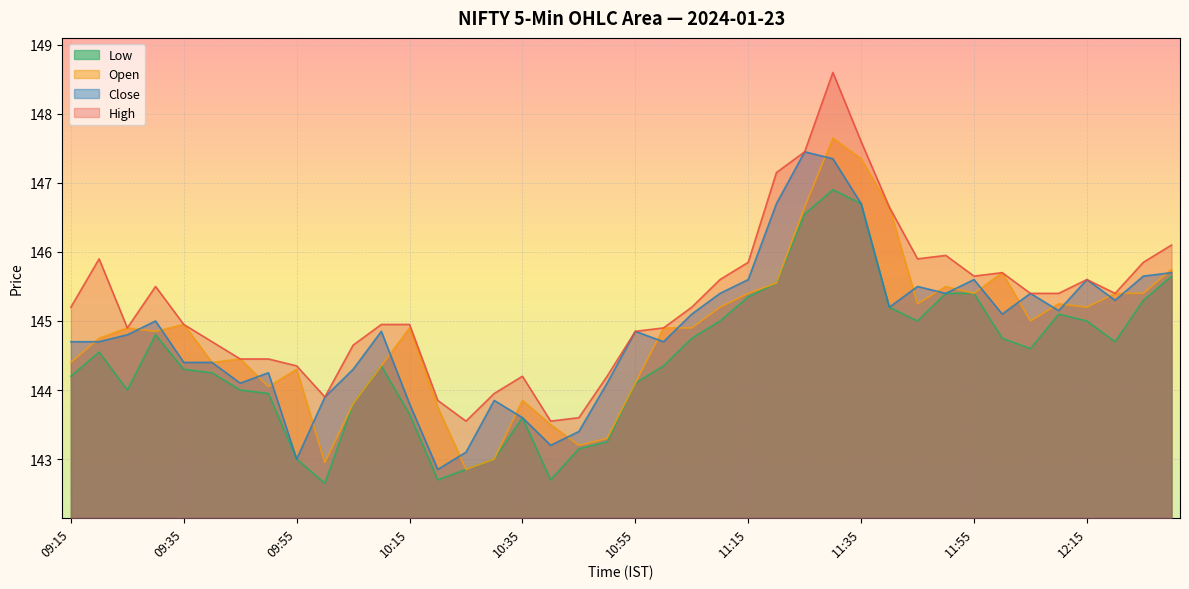

At how many categories does at least one series exceed 144?

34